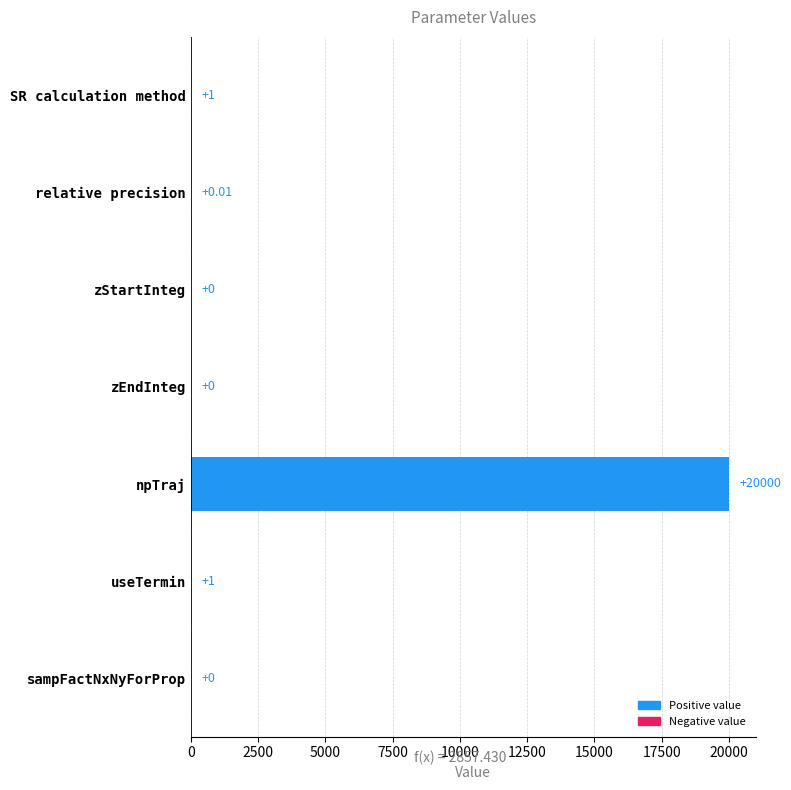

Which has a higher value, npTraj or useTermin?

npTraj